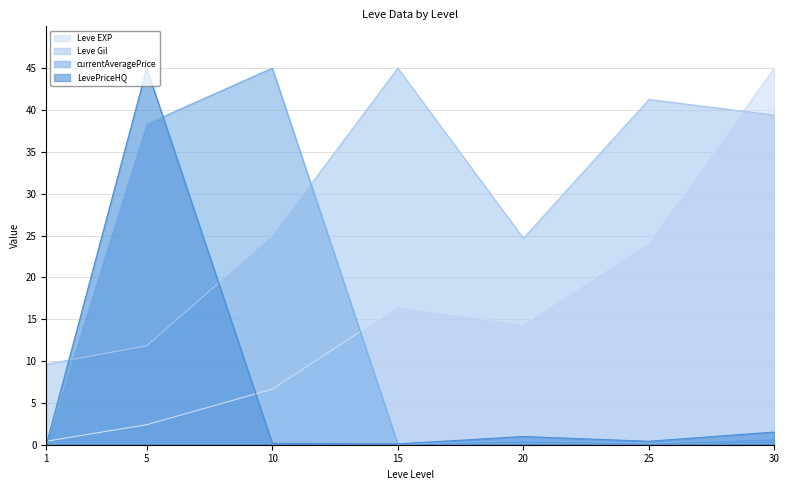

How many interior local valleys does the Leve EXP series have?

1